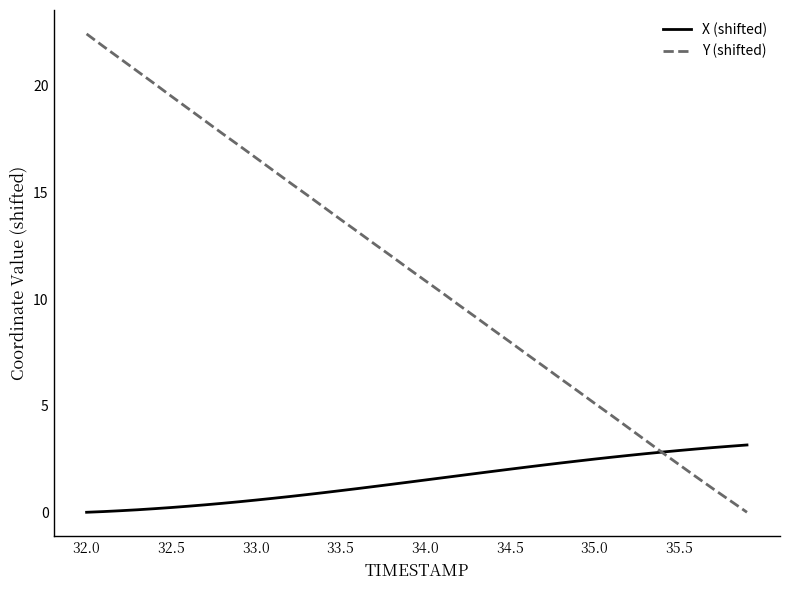

Which series has the largest range (max minus min)?

Y (shifted)